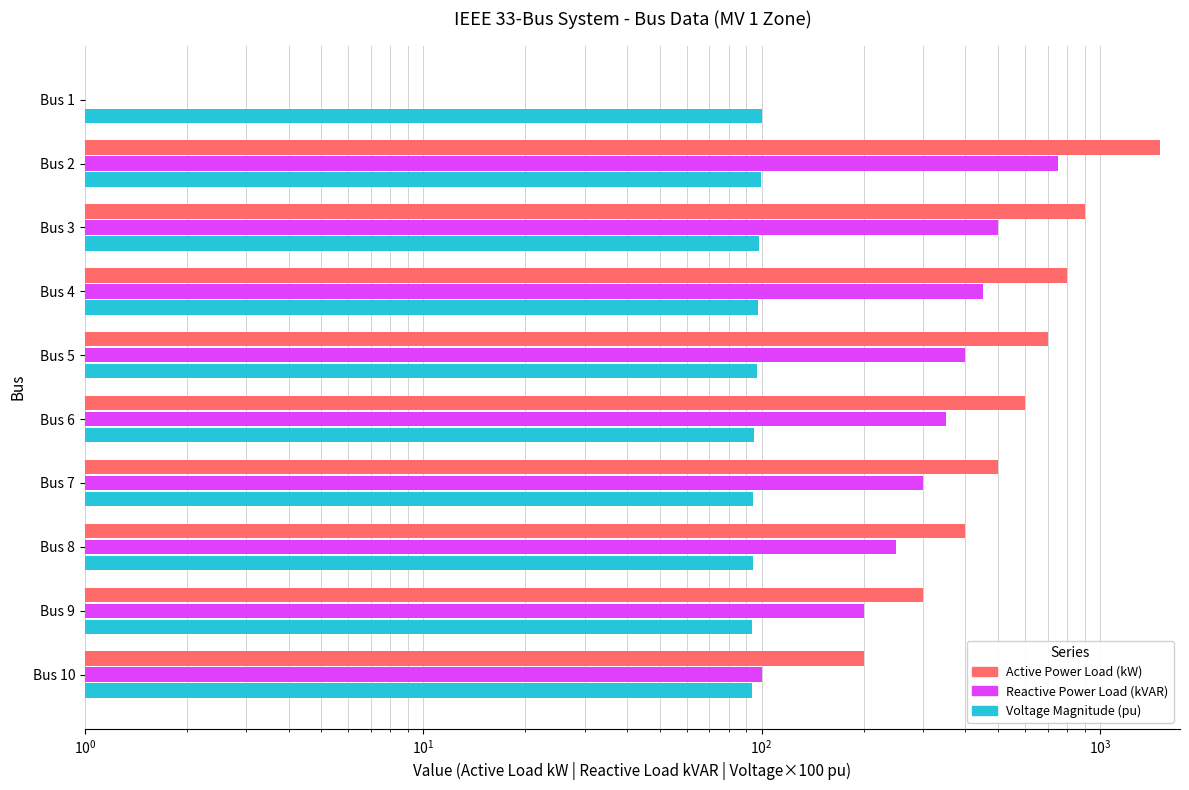

Rank the series by their average value, from lowest to highest.

Voltage Magnitude (pu), Reactive Power Load (kVAR), Active Power Load (kW)